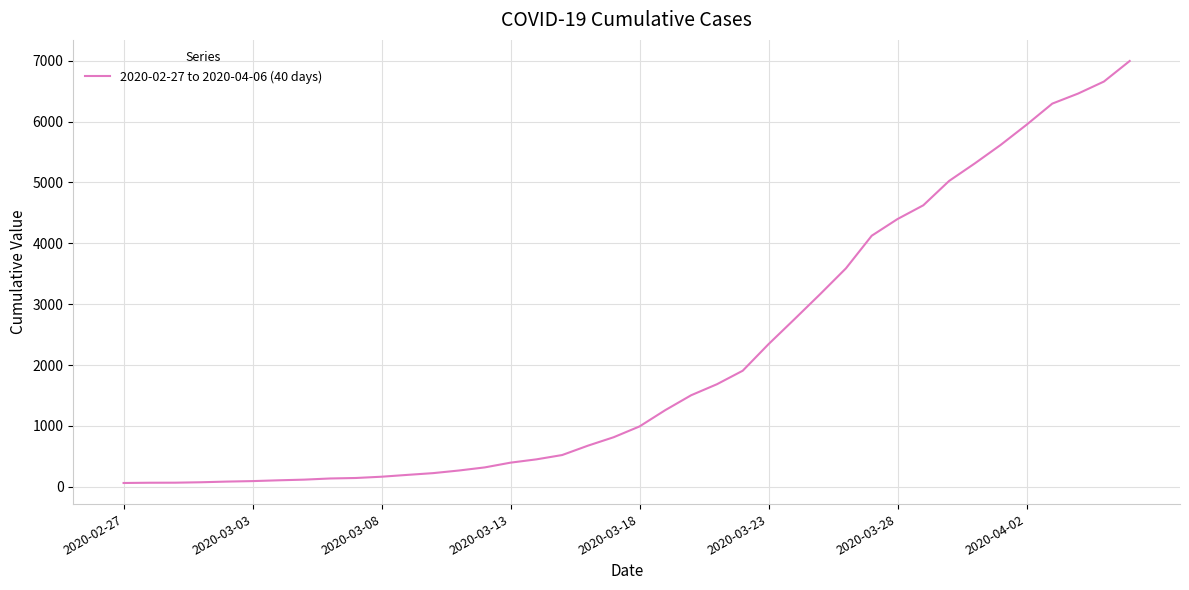

Count the number of categories in the chart.

40